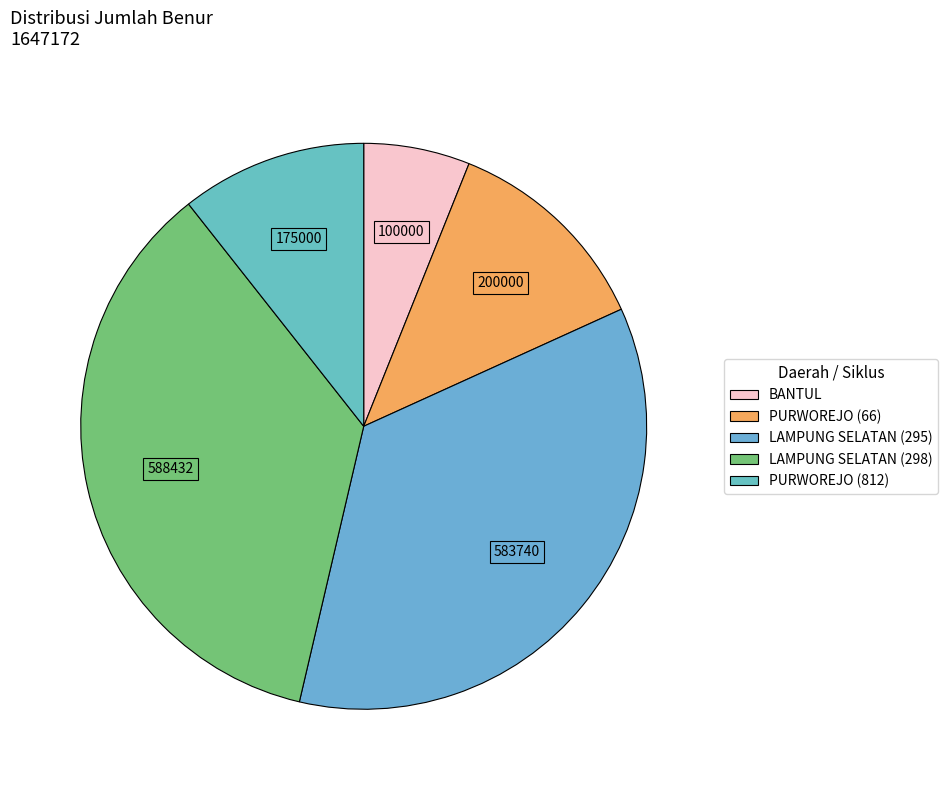

Count the number of slices in the pie.

5